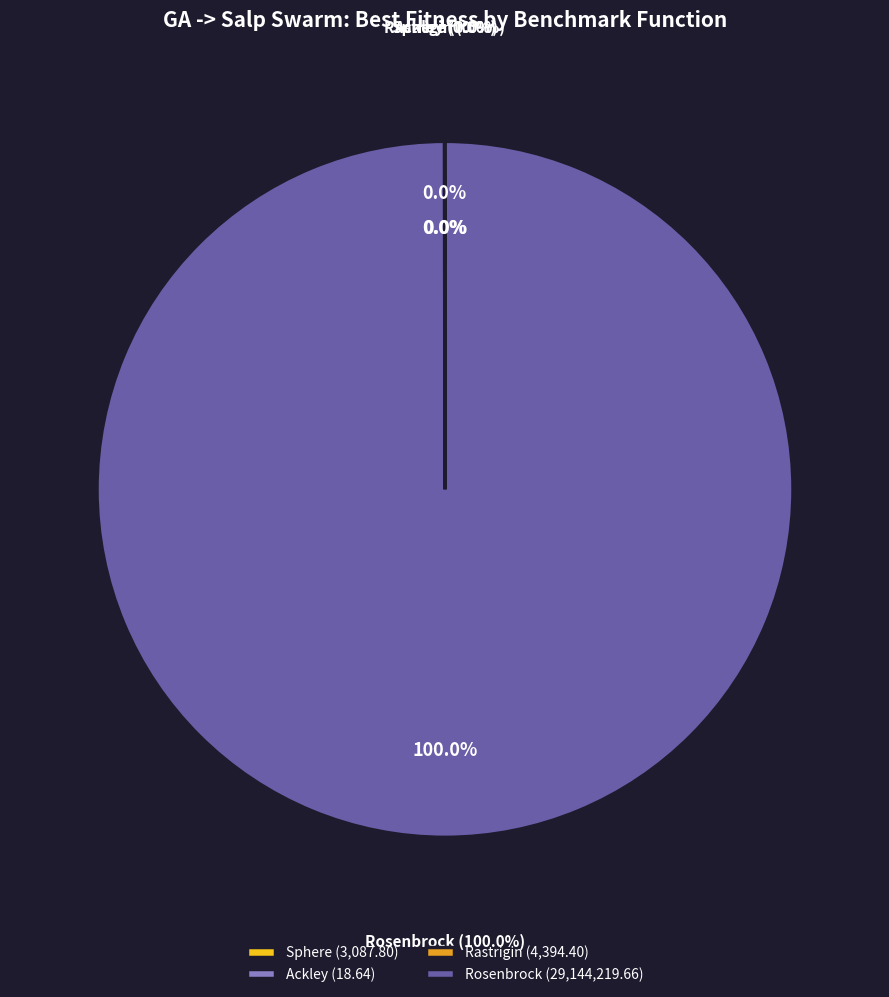

Does any single category account for the majority?

Yes